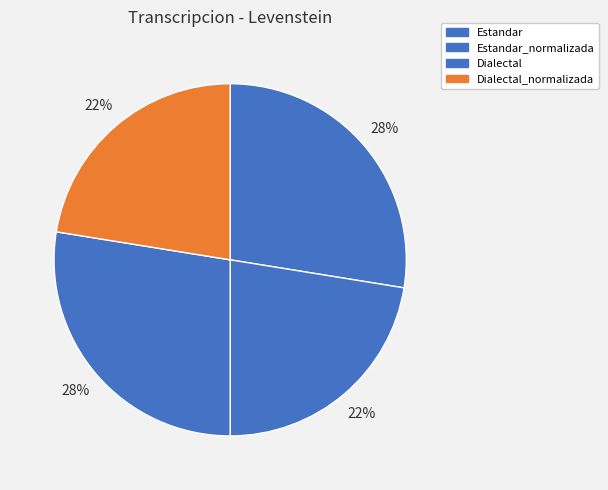

How many segments does this pie chart have?

4